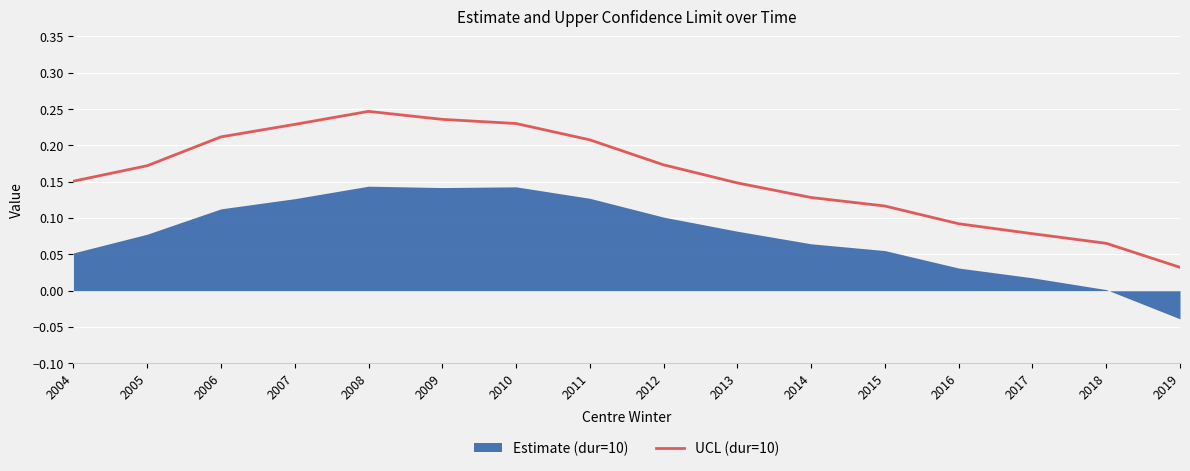

Which category has the lowest value in the UCL (dur=10) series?

2019